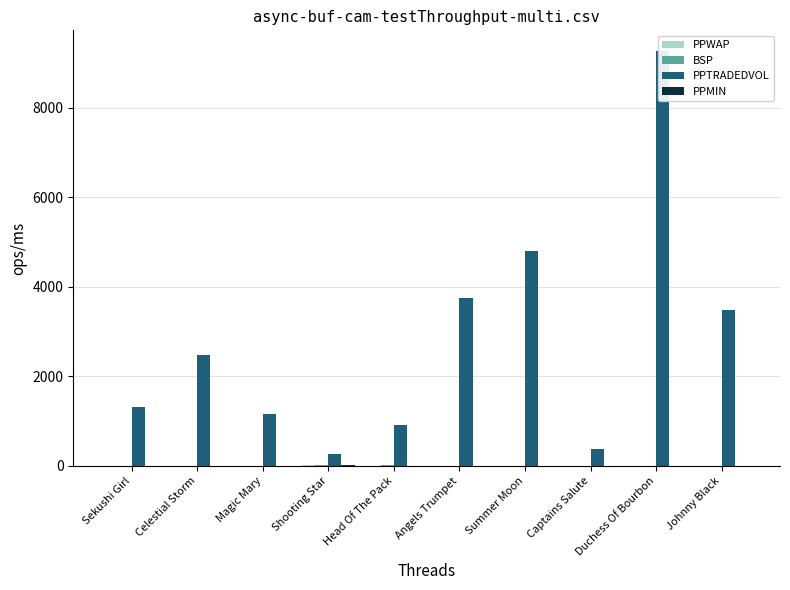

Rank the categories by PPTRADEDVOL value from highest to lowest.

Duchess Of Bourbon, Summer Moon, Angels Trumpet, Johnny Black, Celestial Storm, Sekushi Girl, Magic Mary, Head Of The Pack, Captains Salute, Shooting Star